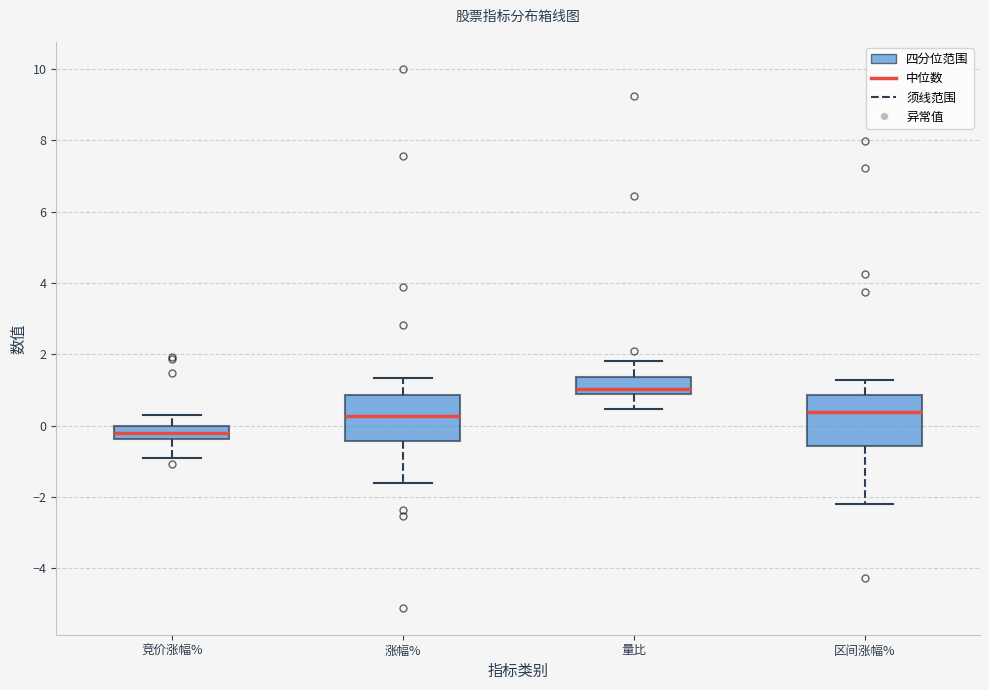

Where is the upper edge of the box for 量比 on the y-axis? The values are not printed on the chart, so give them approximately, as read against the axis.

1.4